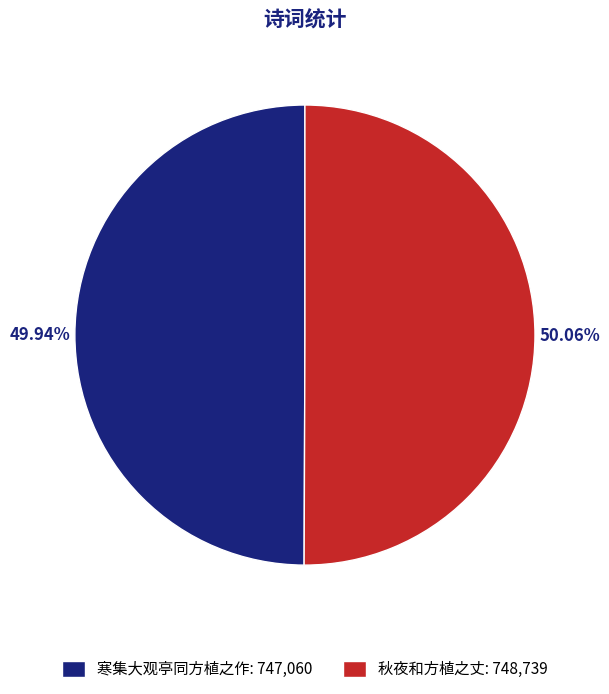

What percentage is the 秋夜和方植之丈 slice, to the nearest percent?

50%